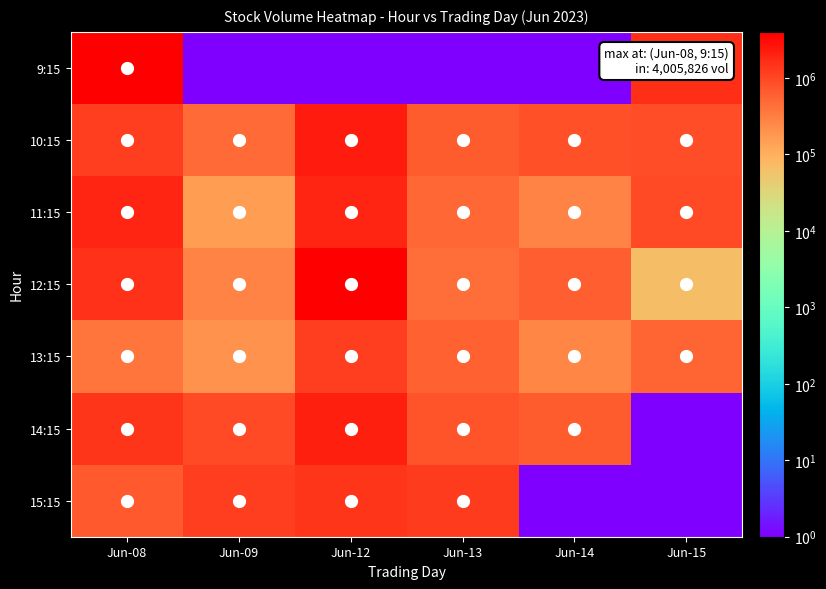

What is the spread (max minus min) of values at Jun-15?

1574509